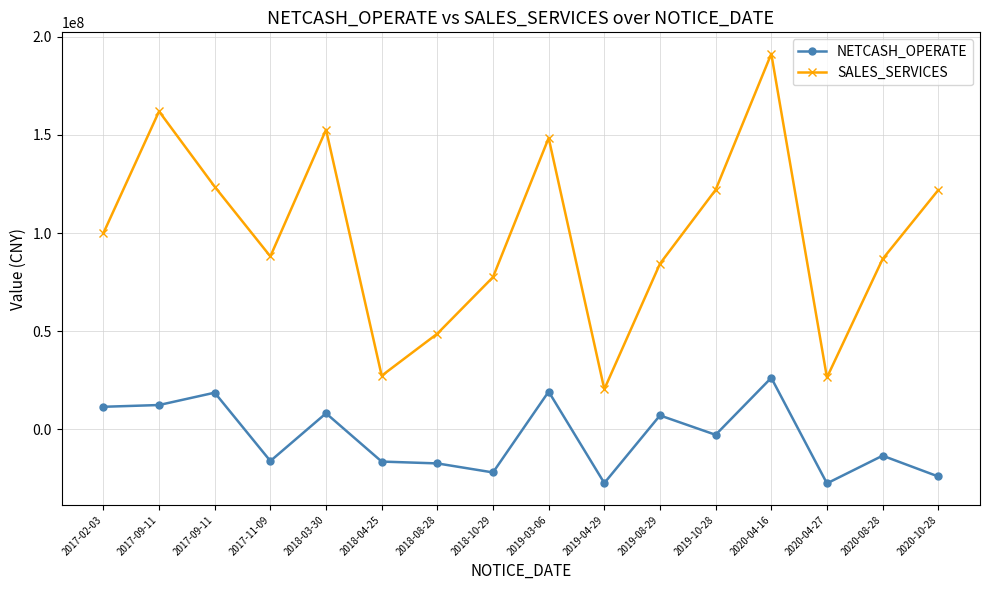

How many lines are shown in the chart?

2